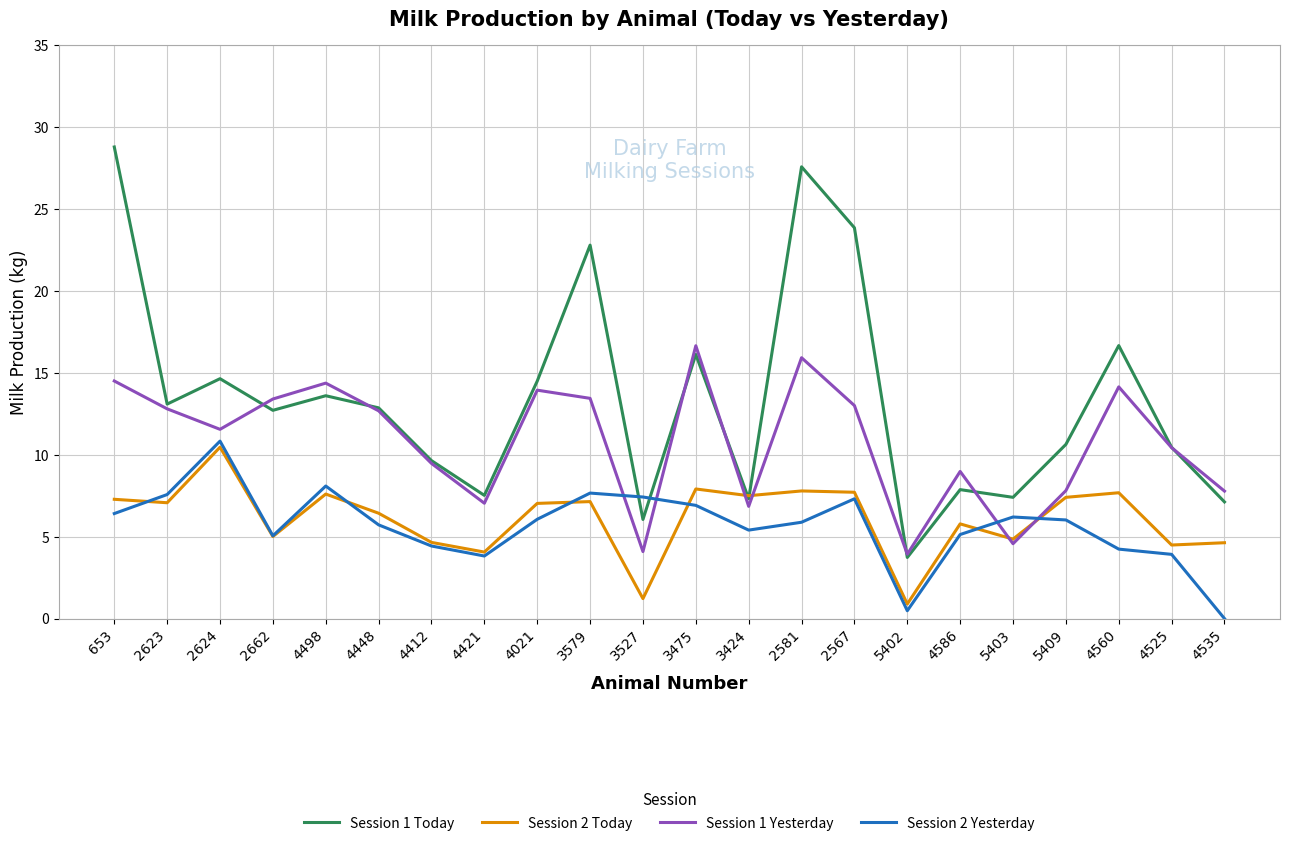

The Session 1 Yesterday series shows 11.6 at 2624. True or false?

True